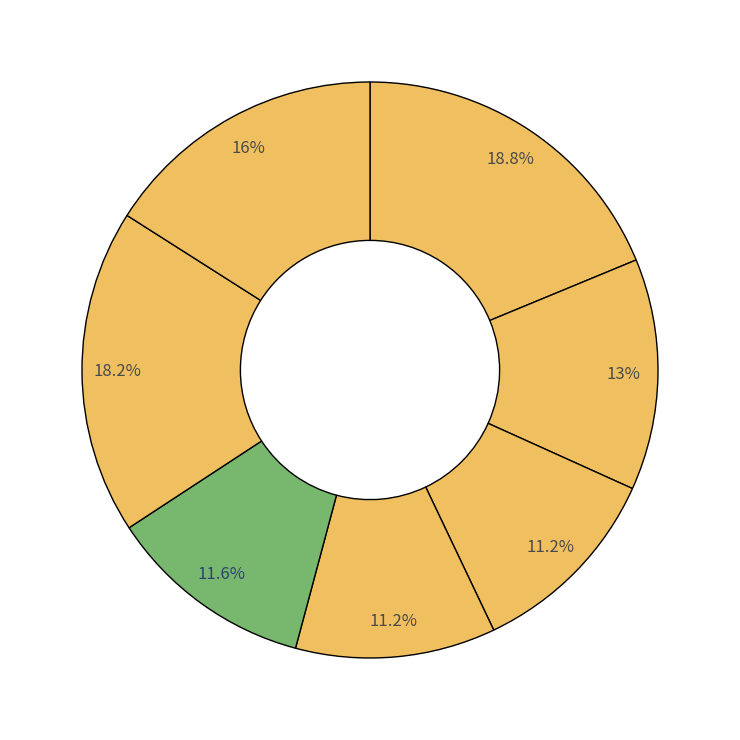

How many slices are in this pie chart?

7